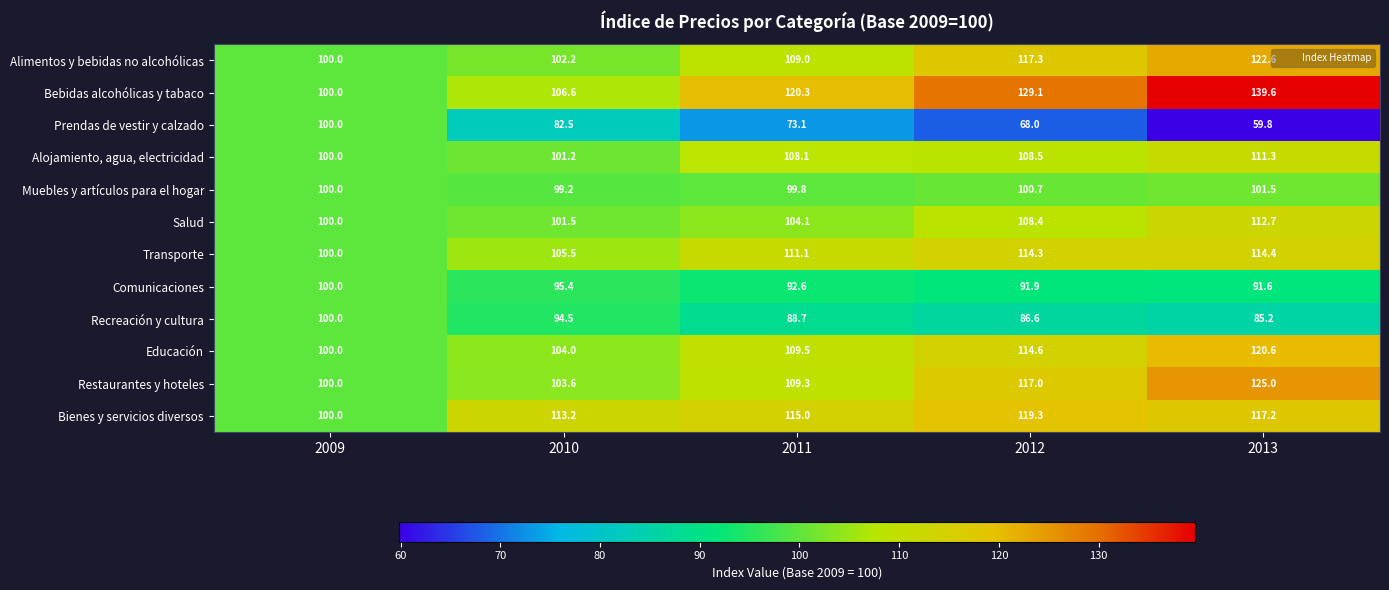

The Comunicaciones series shows 44.5 at 2011. True or false?

False